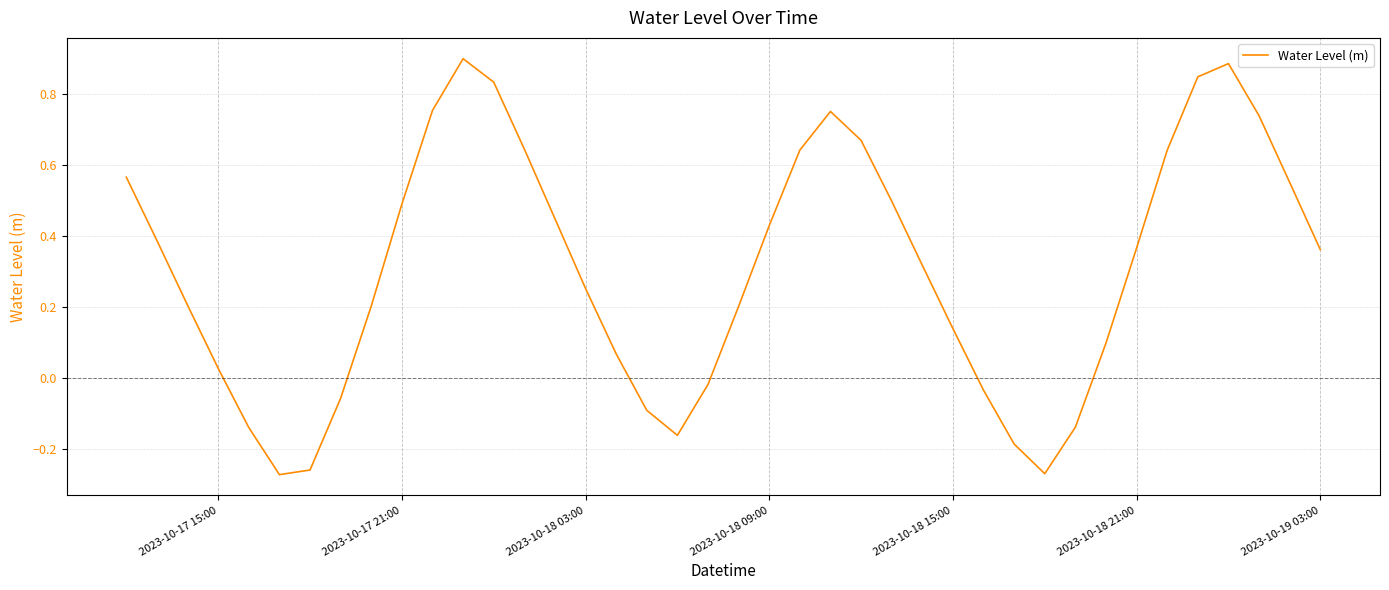

What is the difference between the maximum and minimum values?

1.2